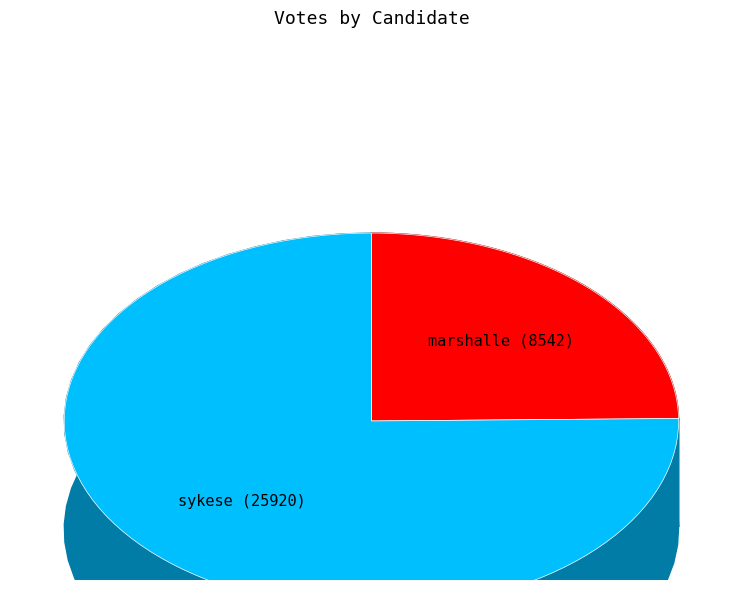

To the nearest percent, what is the average slice percentage?

50%